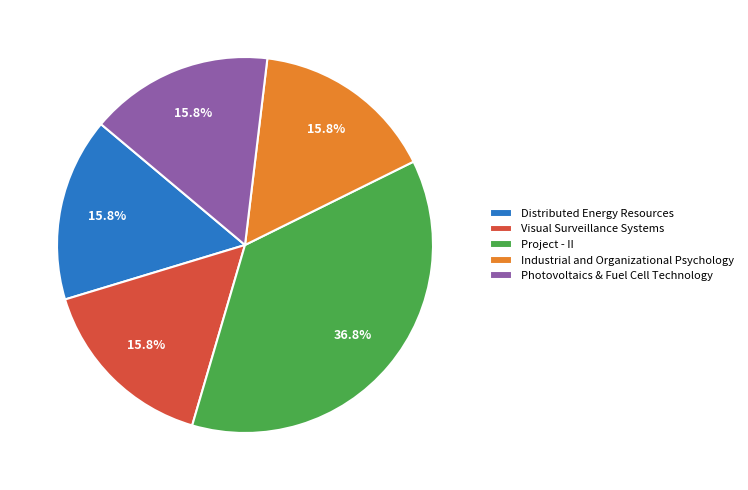

What is the ratio of the value at Project - II to the value at Photovoltaics & Fuel Cell Technology?

2.3